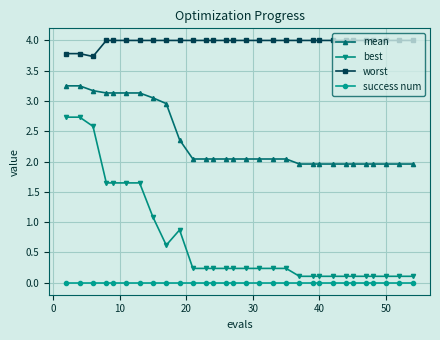

List the series in order of their overall mean, lowest first.

success num, best, mean, worst